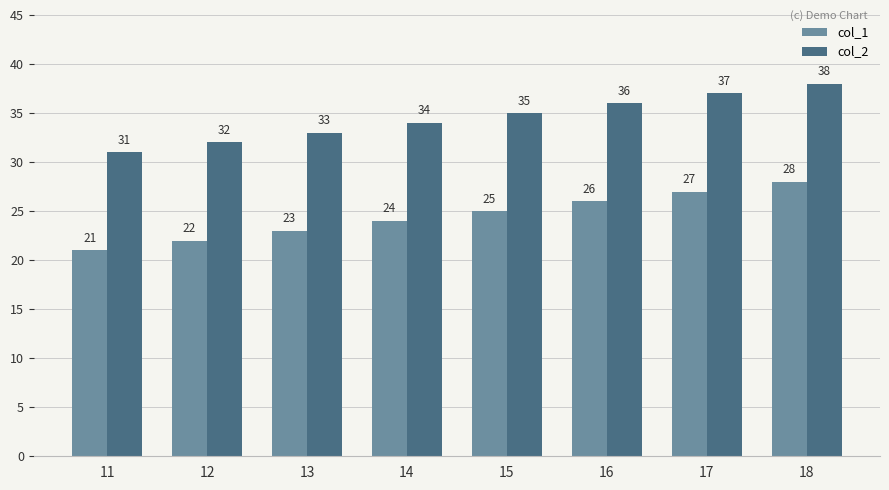

What are all the series names shown in the legend?

col_1, col_2